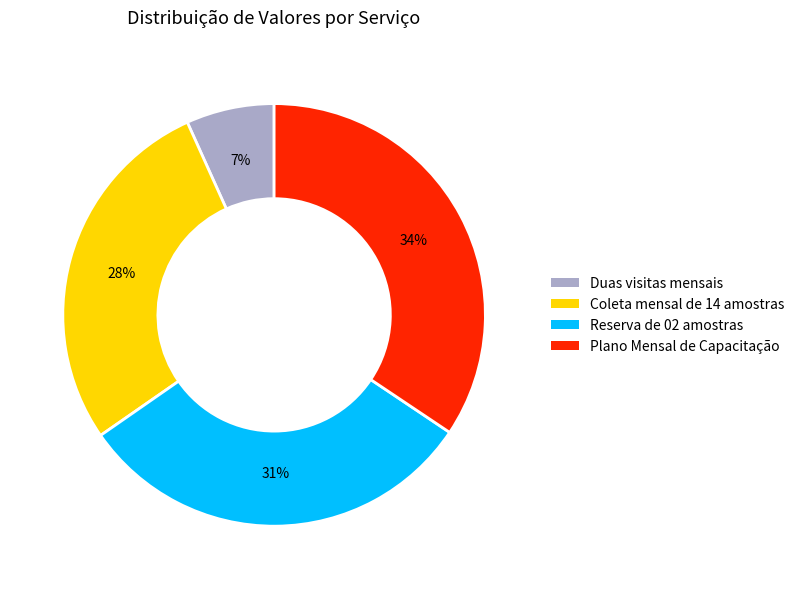

What is the smallest slice in the pie chart?

Duas visitas mensais